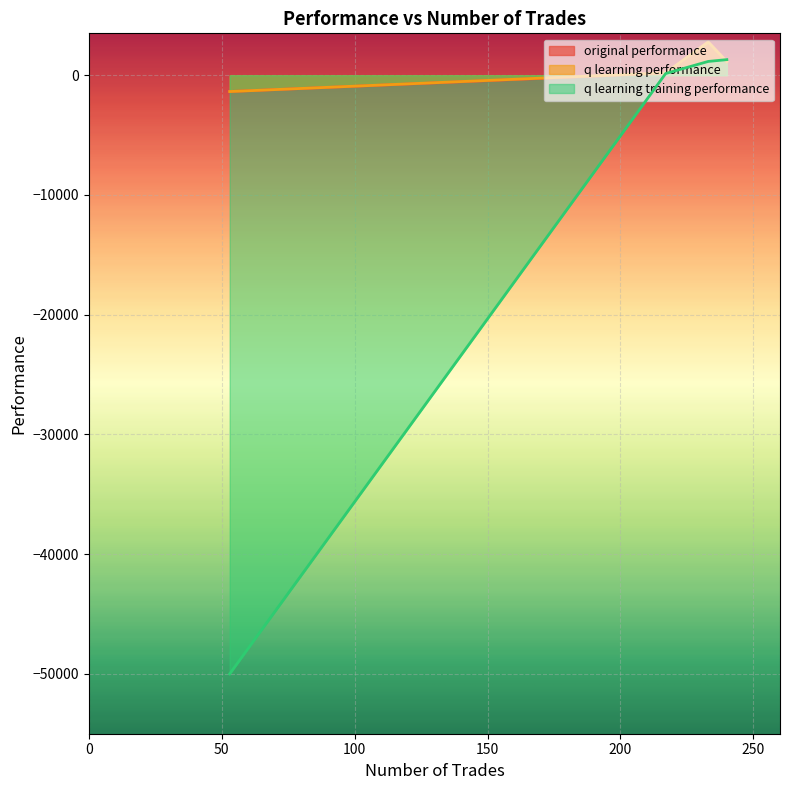

What is the approximate value of q learning performance at 233?

2764.1